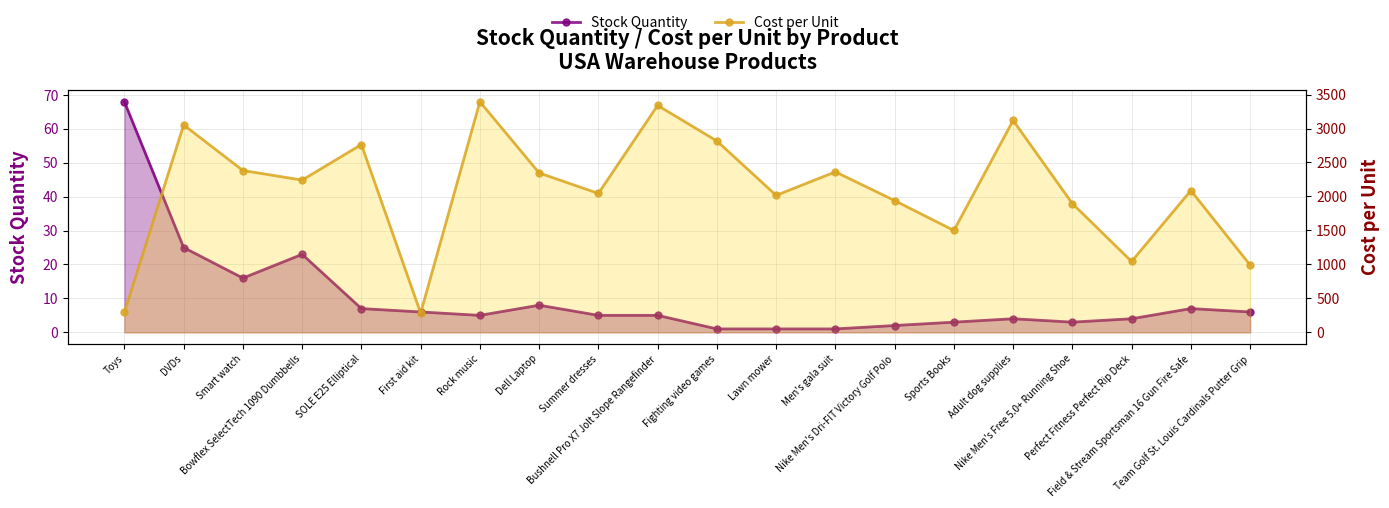

What are all the series names shown in the legend?

Stock Quantity, Cost per Unit